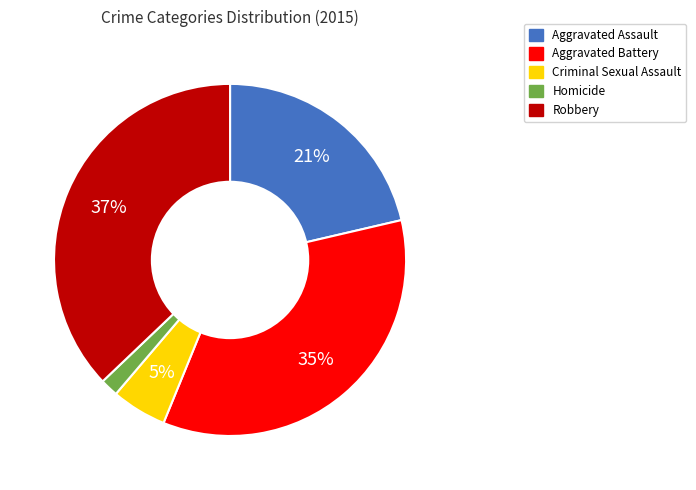

Which has a higher value, Aggravated Assault or Robbery?

Robbery